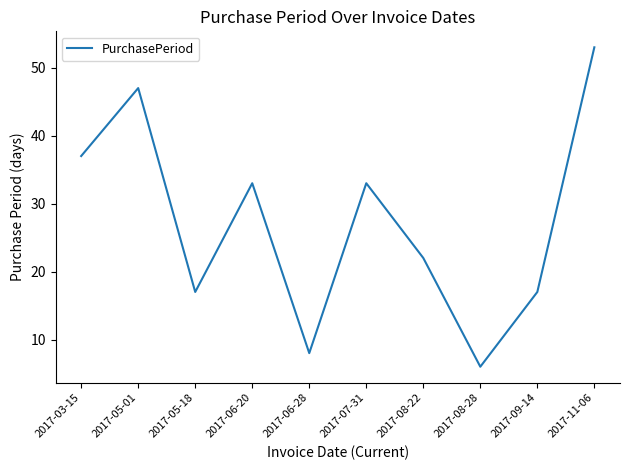

What is the difference between the maximum and minimum values?

47